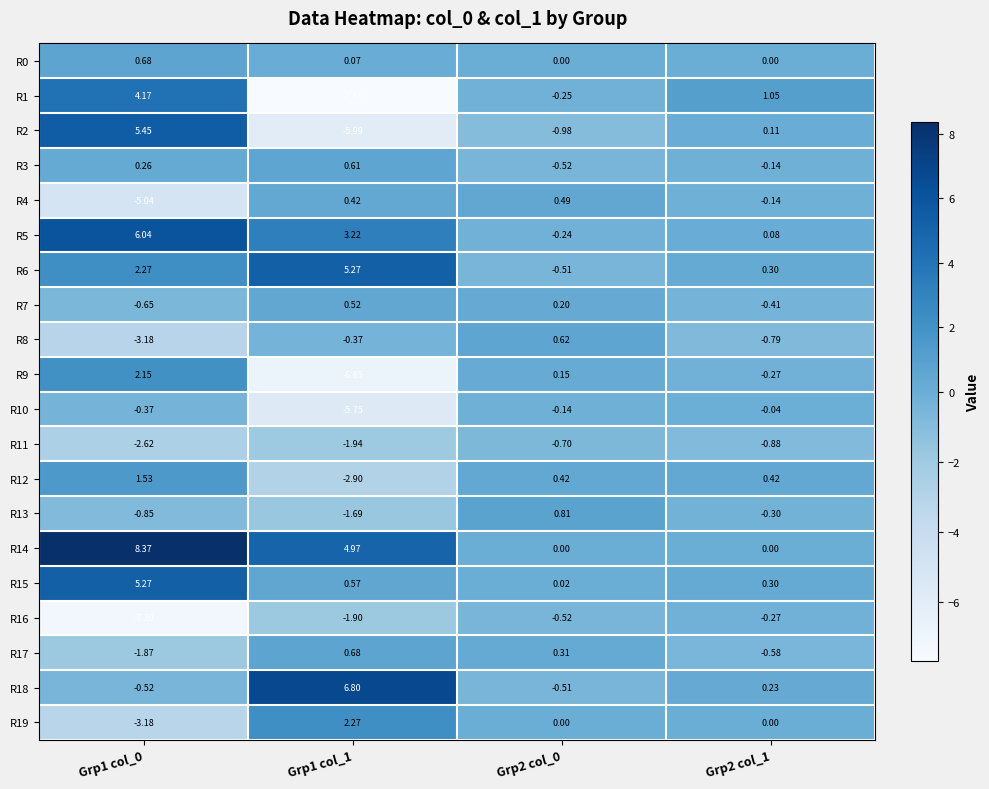

What is the total value across all series at Grp1 col_0?

10.6